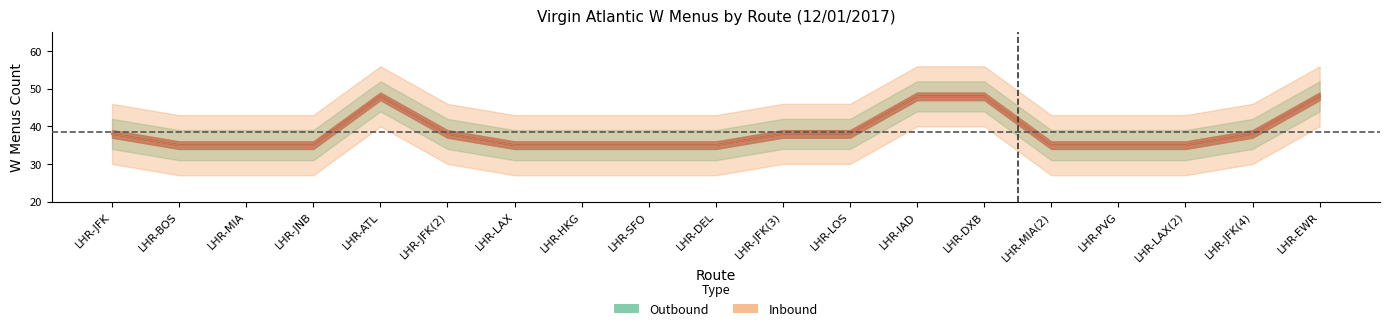

What is the value of the outbound point at the 10th from the left?

35